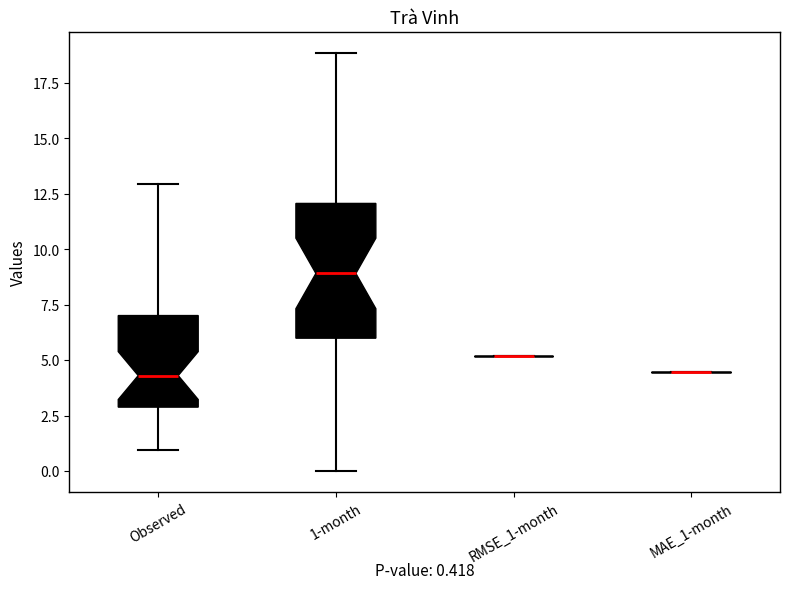

Comparing the boxes themselves (not the whiskers), which one is the tallest?

1-month